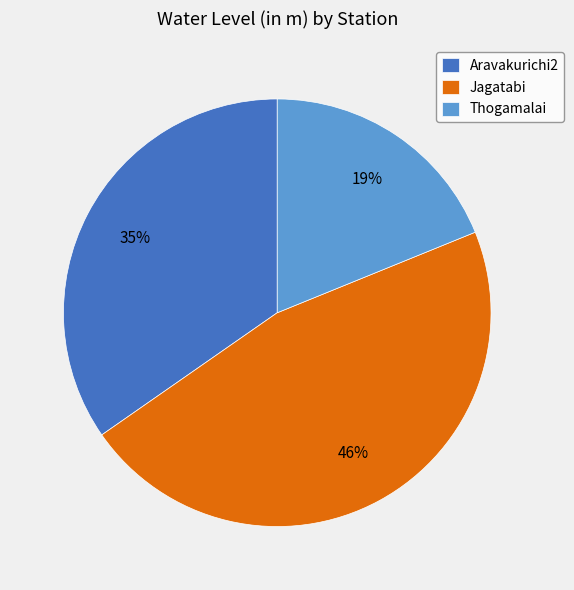

How many slices are in this pie chart?

3